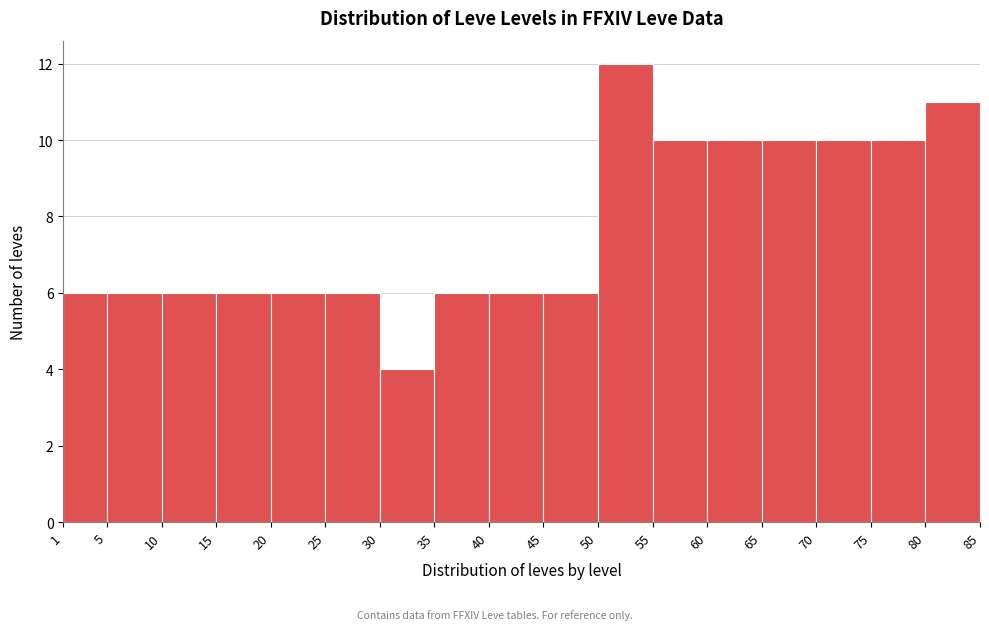

Reading left to right, transcribe this chart: for each bar, give the range it covers on the x-axis and its height. The values are not printed on the chart, so give them approximately, as read against the axis.

1 to 5: 6
5 to 10: 6
10 to 15: 6
15 to 20: 6
20 to 25: 6
25 to 30: 6
30 to 35: 4
35 to 40: 6
40 to 45: 6
45 to 50: 6
50 to 55: 12
55 to 60: 10
60 to 65: 10
65 to 70: 10
70 to 75: 10
75 to 80: 10
80 to 85: 11